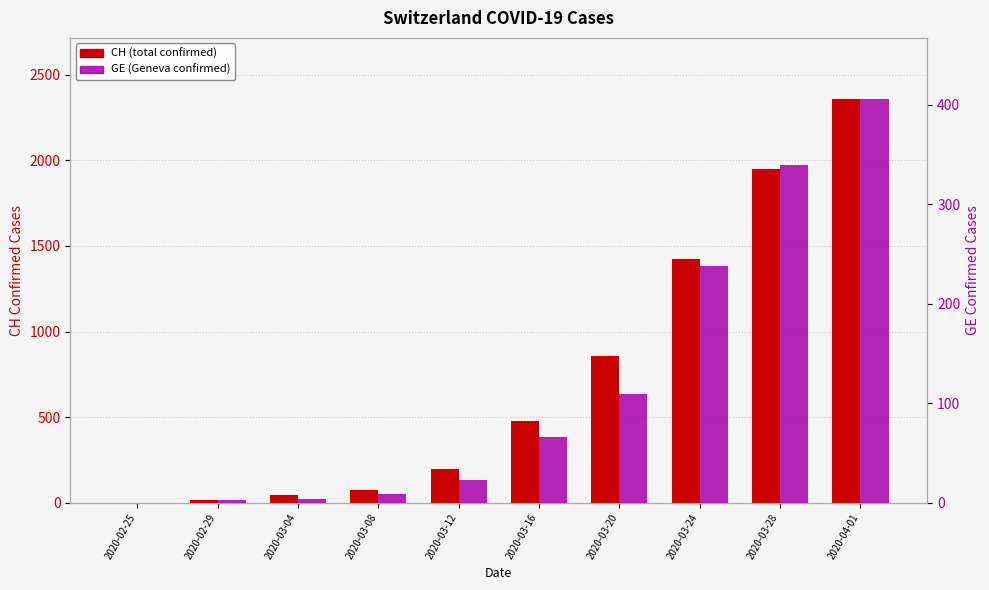

The CH (total) series shows 196 at 2020-03-12. True or false?

True